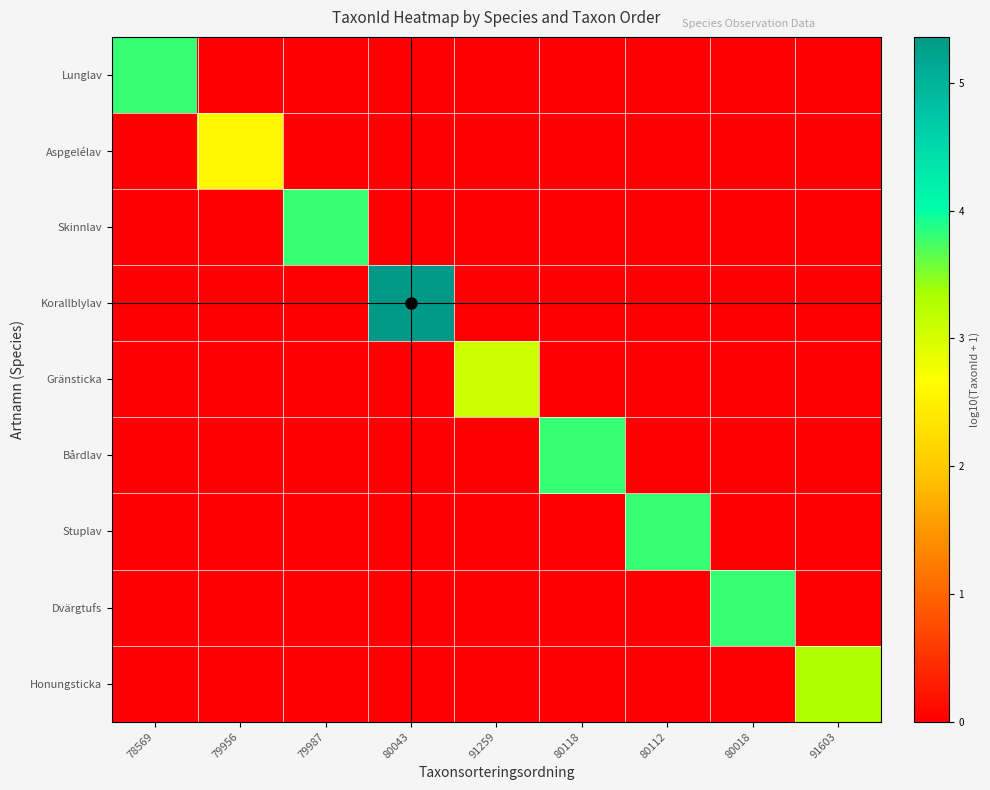

Reading left to right, list all the values displayed in this chart.

Lunglav: 78569=3.8	79956=0.0	79987=0.0	80043=0.0	91259=0.0	80118=0.0	80112=0.0	80018=0.0	91603=0.0
Aspgelélav: 78569=0.0	79956=2.6	79987=0.0	80043=0.0	91259=0.0	80118=0.0	80112=0.0	80018=0.0	91603=0.0
Skinnlav: 78569=0.0	79956=0.0	79987=3.8	80043=0.0	91259=0.0	80118=0.0	80112=0.0	80018=0.0	91603=0.0
Korallblylav: 78569=0.0	79956=0.0	79987=0.0	80043=5.4	91259=0.0	80118=0.0	80112=0.0	80018=0.0	91603=0.0
Gränsticka: 78569=0.0	79956=0.0	79987=0.0	80043=0.0	91259=3.1	80118=0.0	80112=0.0	80018=0.0	91603=0.0
Bårdlav: 78569=0.0	79956=0.0	79987=0.0	80043=0.0	91259=0.0	80118=3.8	80112=0.0	80018=0.0	91603=0.0
Stuplav: 78569=0.0	79956=0.0	79987=0.0	80043=0.0	91259=0.0	80118=0.0	80112=3.8	80018=0.0	91603=0.0
Dvärgtufs: 78569=0.0	79956=0.0	79987=0.0	80043=0.0	91259=0.0	80118=0.0	80112=0.0	80018=3.8	91603=0.0
Honungsticka: 78569=0.0	79956=0.0	79987=0.0	80043=0.0	91259=0.0	80118=0.0	80112=0.0	80018=0.0	91603=3.3